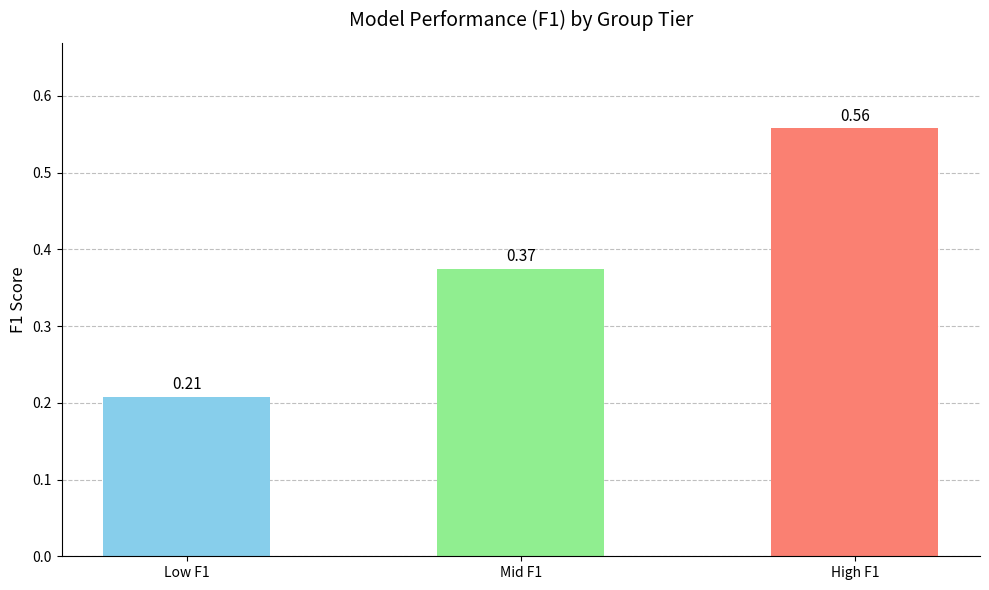

What is the sum of the values at Low F1 and High F1?

0.8